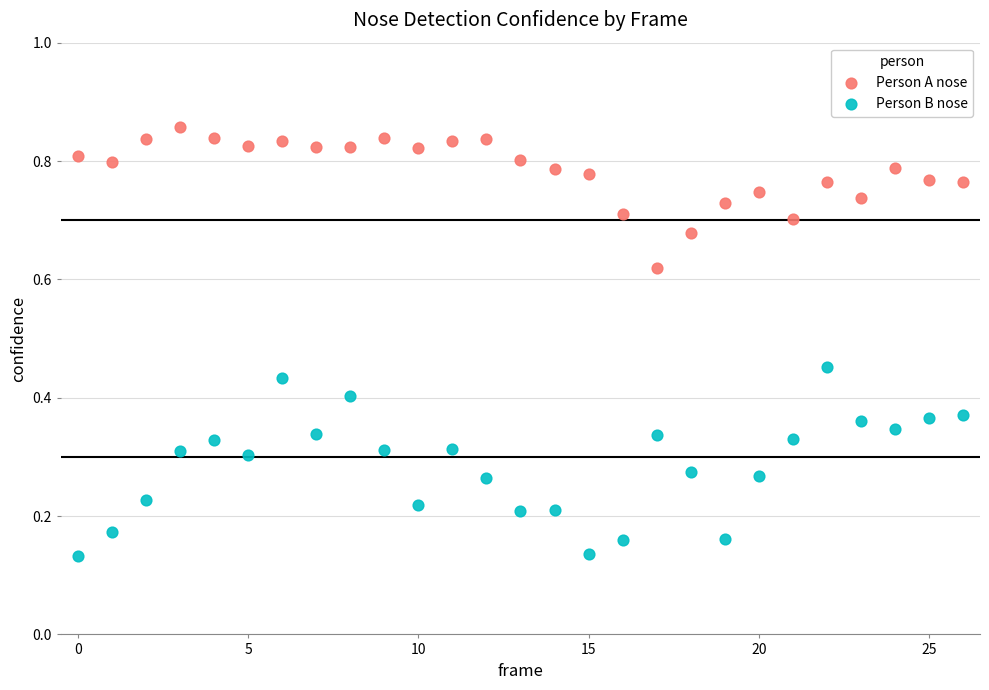

Which series contains the highest Y value?

Person A nose